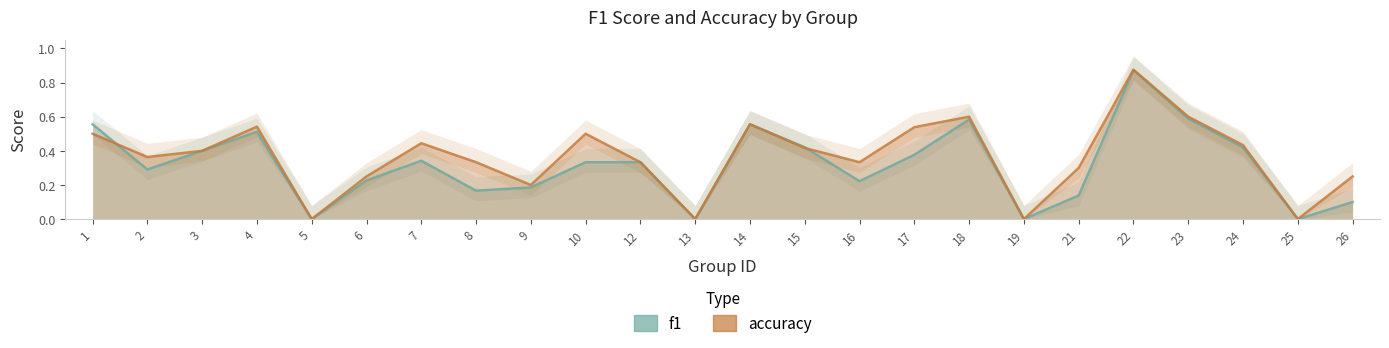

Reading right to left, transcribe all the data shown in this chart.

f1: 26=0.1	25=0.0	24=0.4	23=0.6	22=0.9	21=0.1	19=0.0	18=0.6	17=0.4	16=0.2	15=0.4	14=0.6	13=0.0	12=0.3	10=0.3	9=0.2	8=0.2	7=0.3	6=0.2	5=0.0	4=0.5	3=0.4	2=0.3	1=0.6
accuracy: 26=0.2	25=0.0	24=0.4	23=0.6	22=0.9	21=0.3	19=0.0	18=0.6	17=0.5	16=0.3	15=0.4	14=0.6	13=0.0	12=0.3	10=0.5	9=0.2	8=0.3	7=0.4	6=0.2	5=0.0	4=0.5	3=0.4	2=0.4	1=0.5